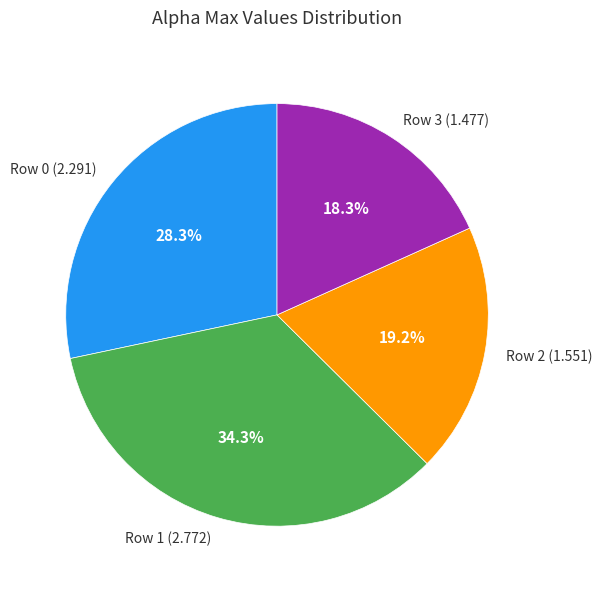

Which has a higher value, Row 0 (2.291) or Row 1 (2.772)?

Row 1 (2.772)